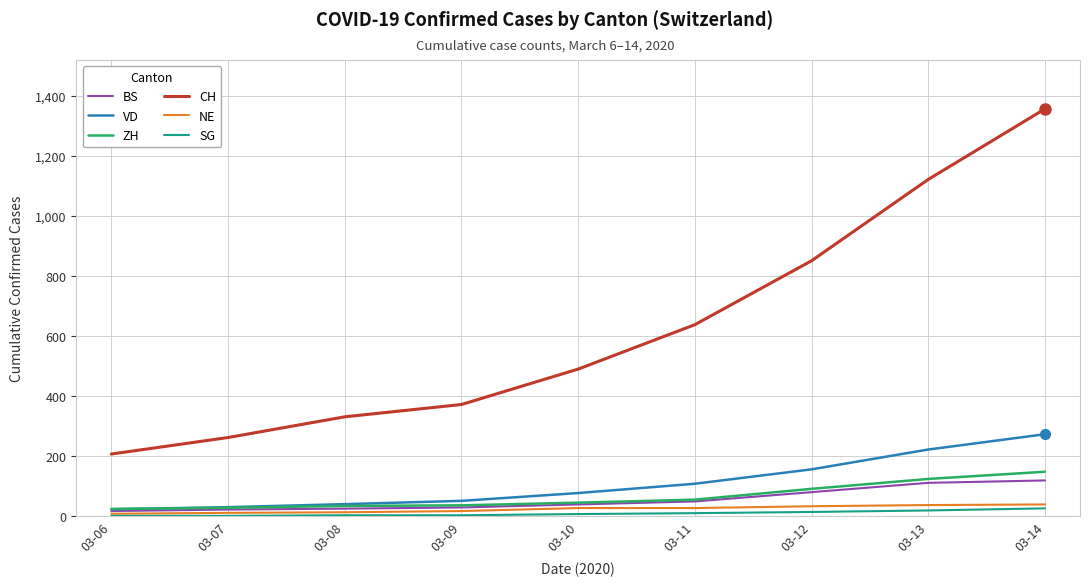

True or false: ZH has a value of 241 at 03-14.

False